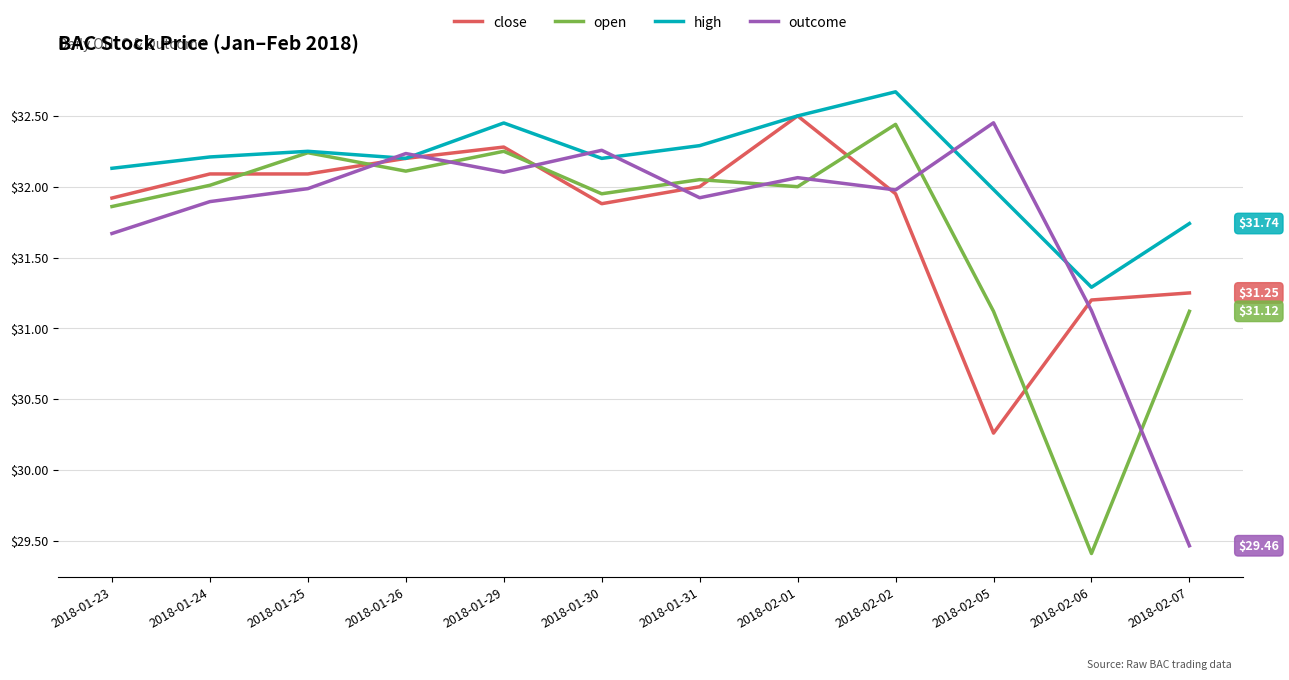

Is this an area chart (filled region under the line)?

No